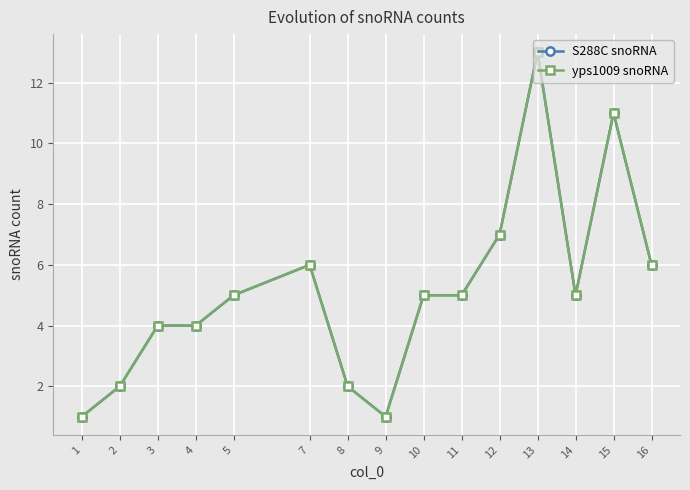

What is the sum of all yps1009 snoRNA values?

77